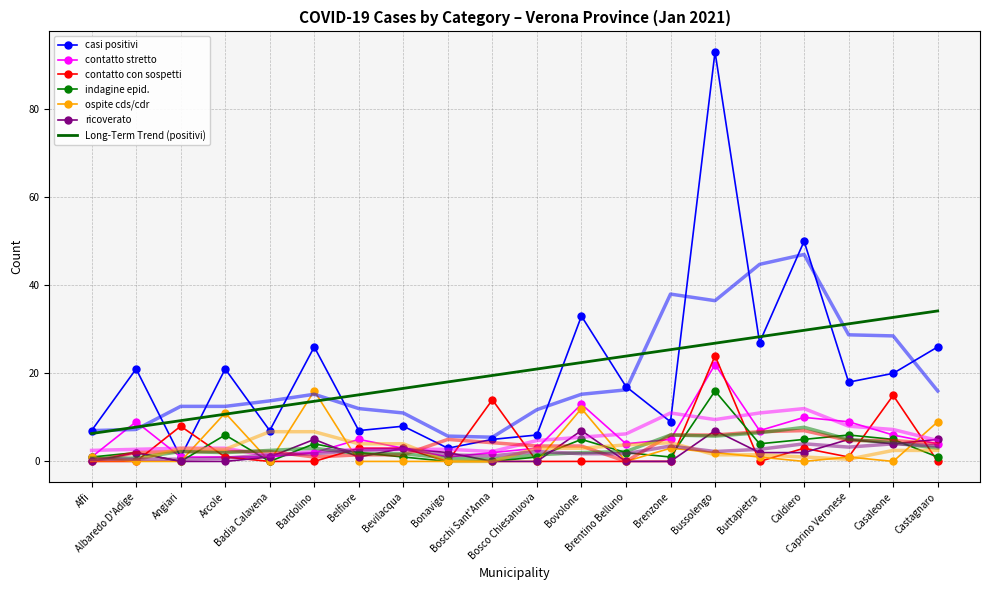

The ricoverato series shows 0 at Brenzone. True or false?

True